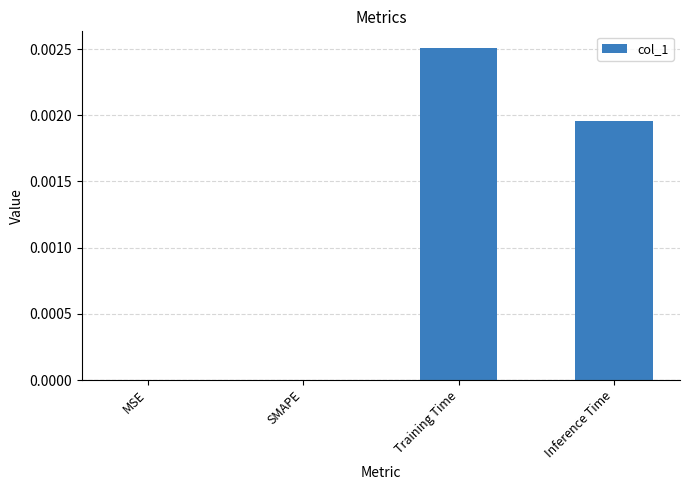

The chart shows a value of 0.0 at Training Time. True or false?

True